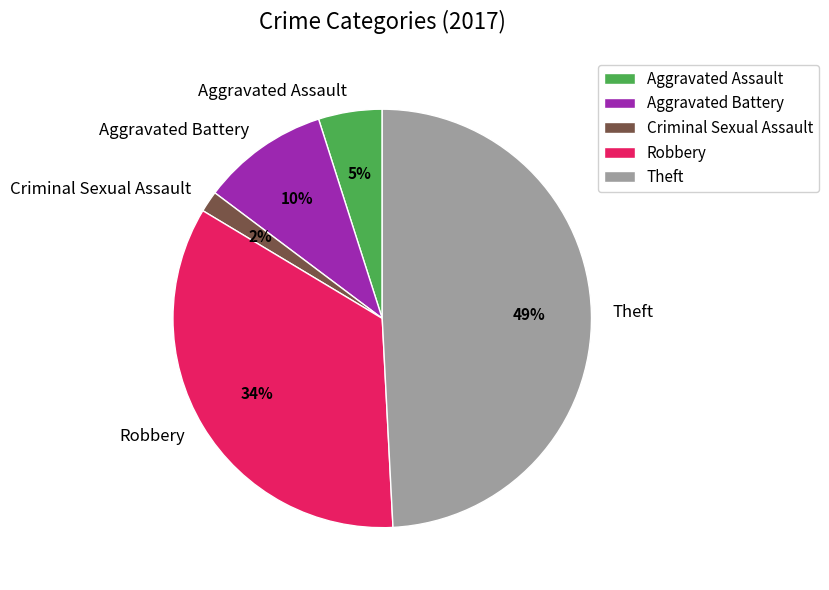

To the nearest percent, what is the combined percentage of Aggravated Assault and Robbery?

39%